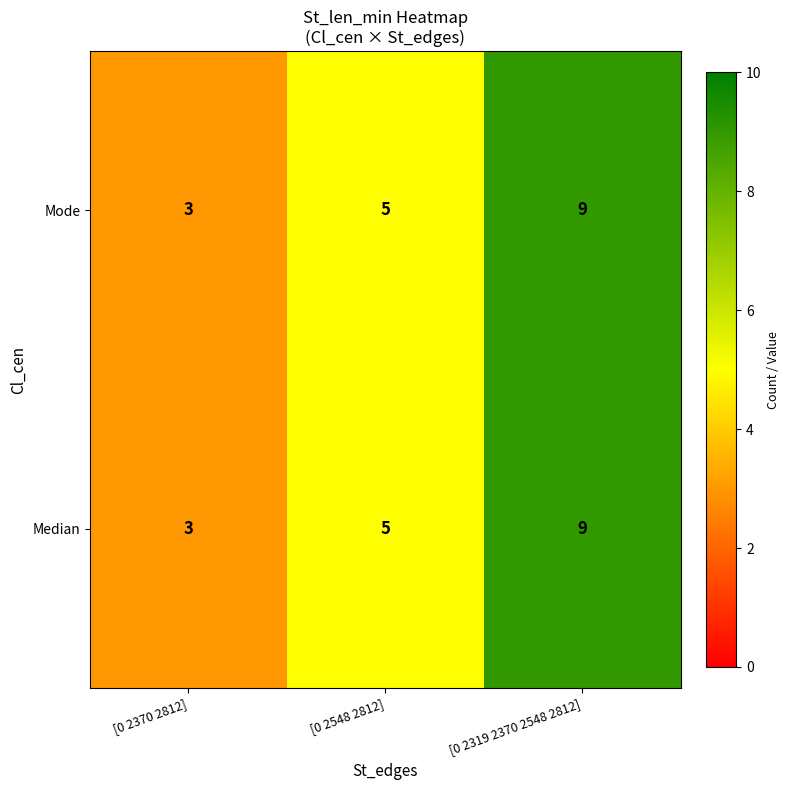

What is the sum of all Median values?

17